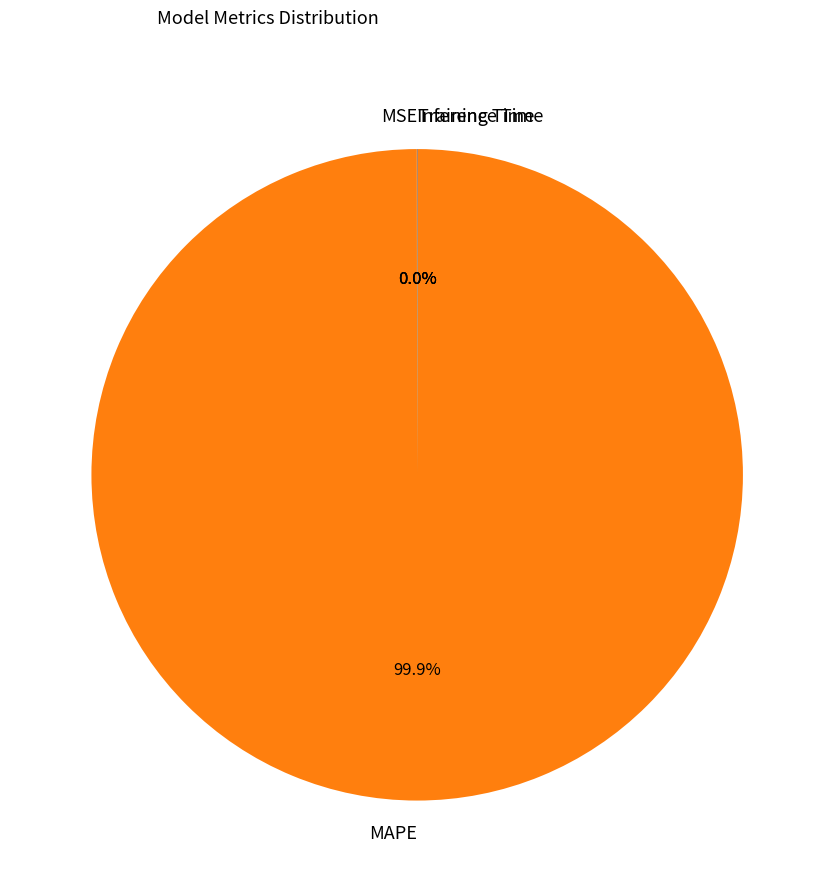

Which category has the biggest portion of the pie?

MAPE